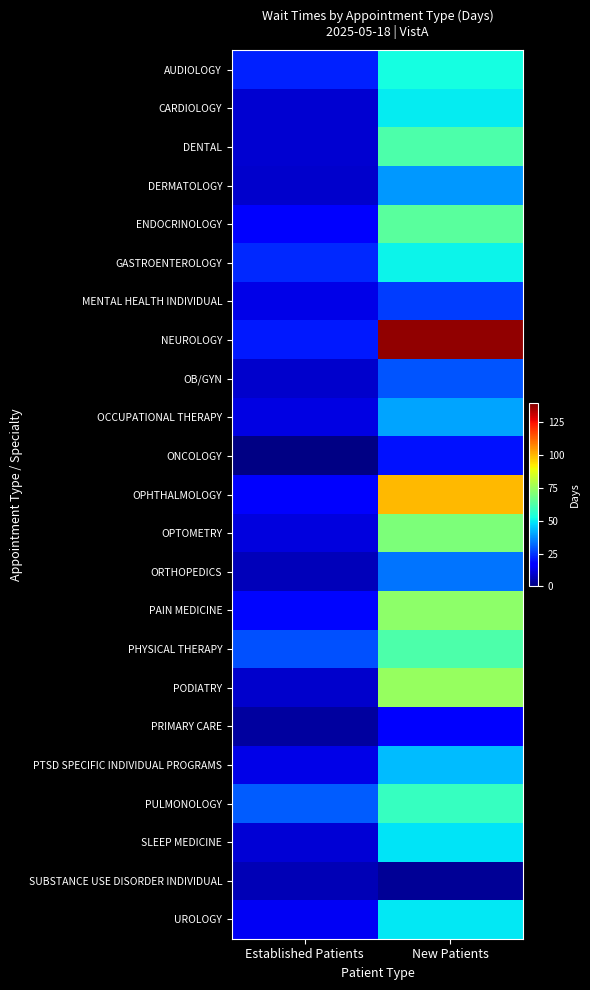

Reading left to right, extract all data points from this chart.

AUDIOLOGY: Established Patients=22.3	New Patients=52.7
CARDIOLOGY: Established Patients=10.1	New Patients=49.8
DENTAL: Established Patients=10.3	New Patients=62.0
DERMATOLOGY: Established Patients=9.6	New Patients=38.7
ENDOCRINOLOGY: Established Patients=17.7	New Patients=64.5
GASTROENTEROLOGY: Established Patients=23.1	New Patients=50.9
MENTAL HEALTH INDIVIDUAL: Established Patients=13.1	New Patients=25.8
NEUROLOGY: Established Patients=20.9	New Patients=137.8
OB/GYN: Established Patients=9.7	New Patients=29.4
OCCUPATIONAL THERAPY: Established Patients=12.1	New Patients=40.0
ONCOLOGY: Established Patients=0.8	New Patients=19.8
OPHTHALMOLOGY: Established Patients=16.2	New Patients=100.0
OPTOMETRY: Established Patients=11.8	New Patients=70.5
ORTHOPEDICS: Established Patients=7.5	New Patients=33.8
PAIN MEDICINE: Established Patients=18.3	New Patients=73.0
PHYSICAL THERAPY: Established Patients=28.8	New Patients=62.3
PODIATRY: Established Patients=9.3	New Patients=74.4
PRIMARY CARE: Established Patients=4.3	New Patients=17.6
PTSD SPECIFIC INDIVIDUAL PROGRAMS: Established Patients=13.0	New Patients=43.5
PULMONOLOGY: Established Patients=30.6	New Patients=58.4
SLEEP MEDICINE: Established Patients=10.8	New Patients=49.2
SUBSTANCE USE DISORDER INDIVIDUAL: Established Patients=7.0	New Patients=3.0
UROLOGY: Established Patients=14.6	New Patients=49.3